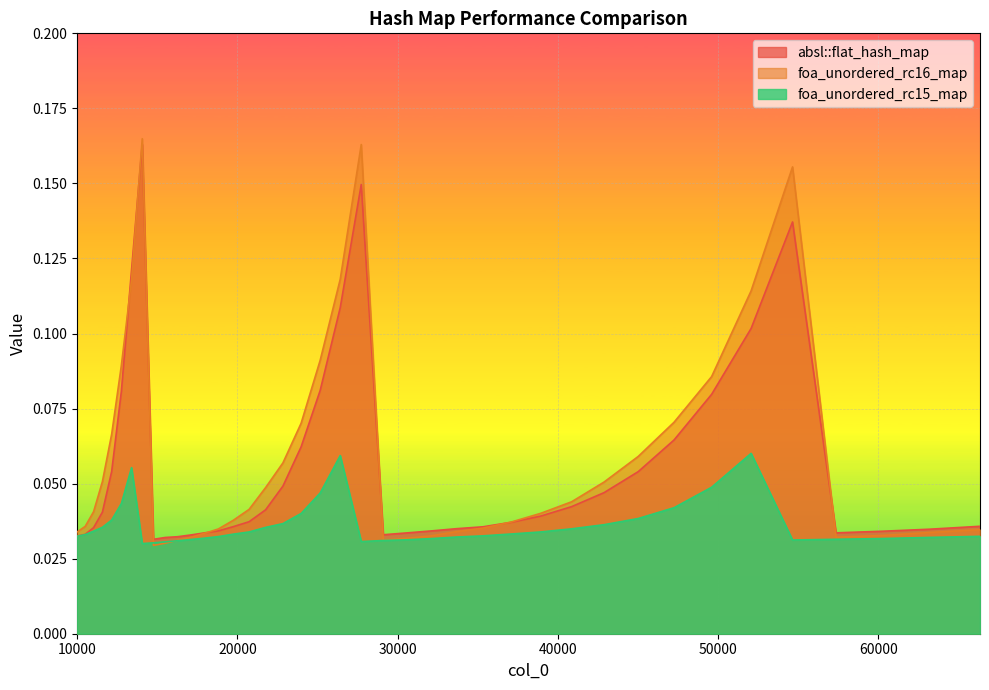

True or false: foa_unordered_rc16_map has more than 0 points higher than both neighbors.

True